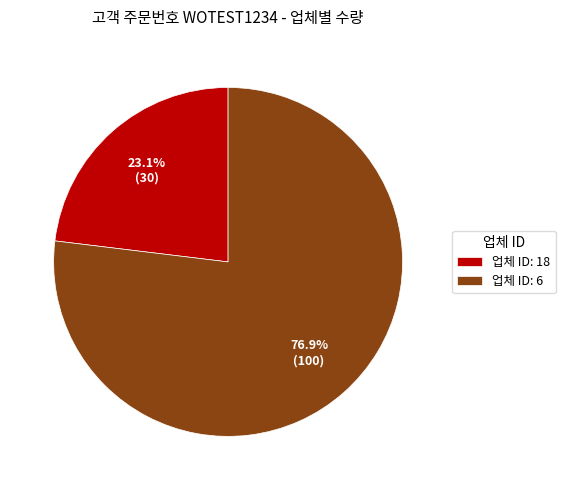

Rank the categories by value from lowest to highest.

업체 ID: 18, 업체 ID: 6